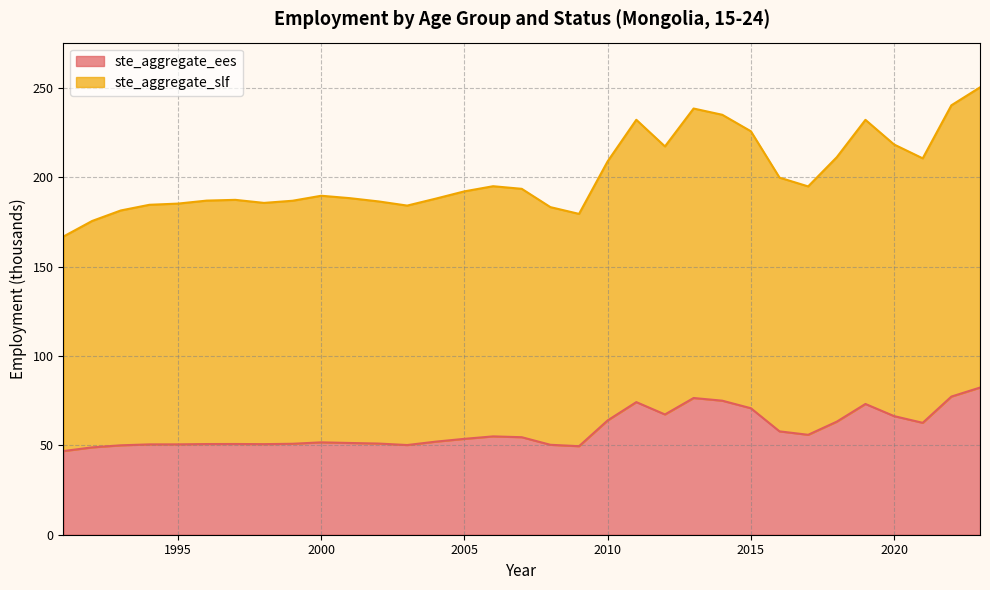

What is the difference between the maximum and minimum values in the ste_aggregate_ees series?

35.5